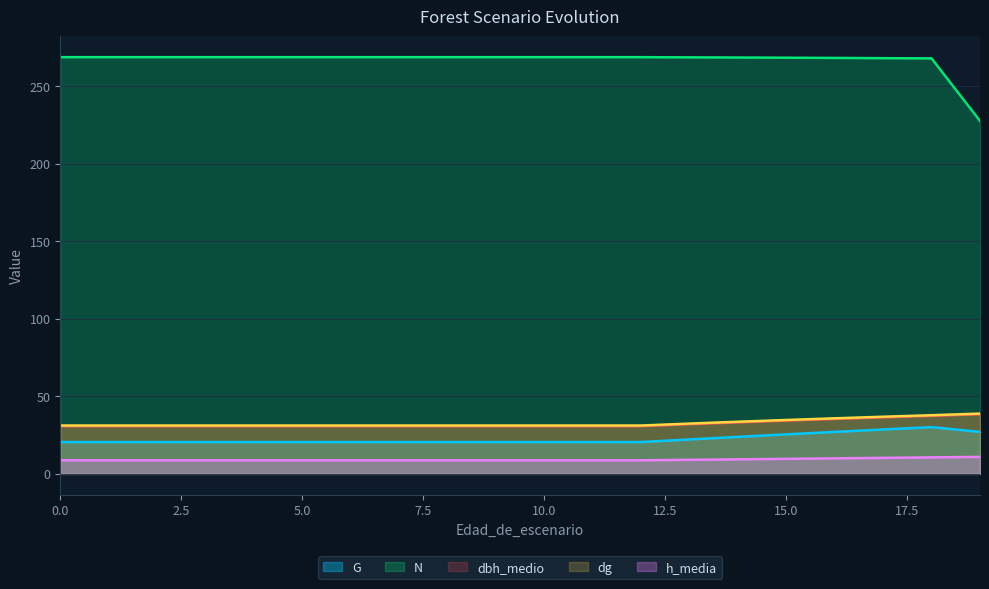

At which category is the sum across all series the highest?

18